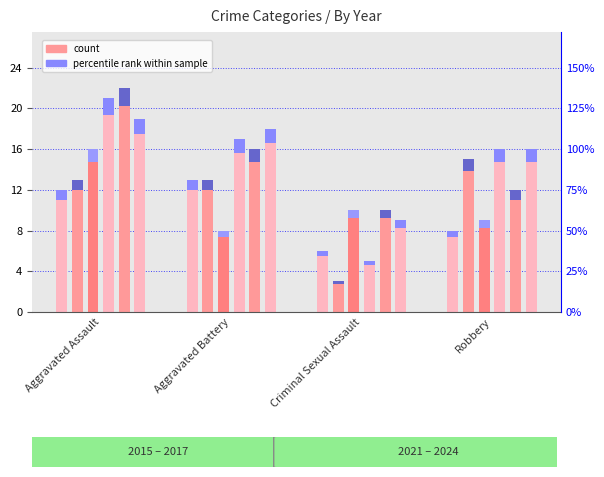

What is the total value across all series at Criminal Sexual Assault?

43